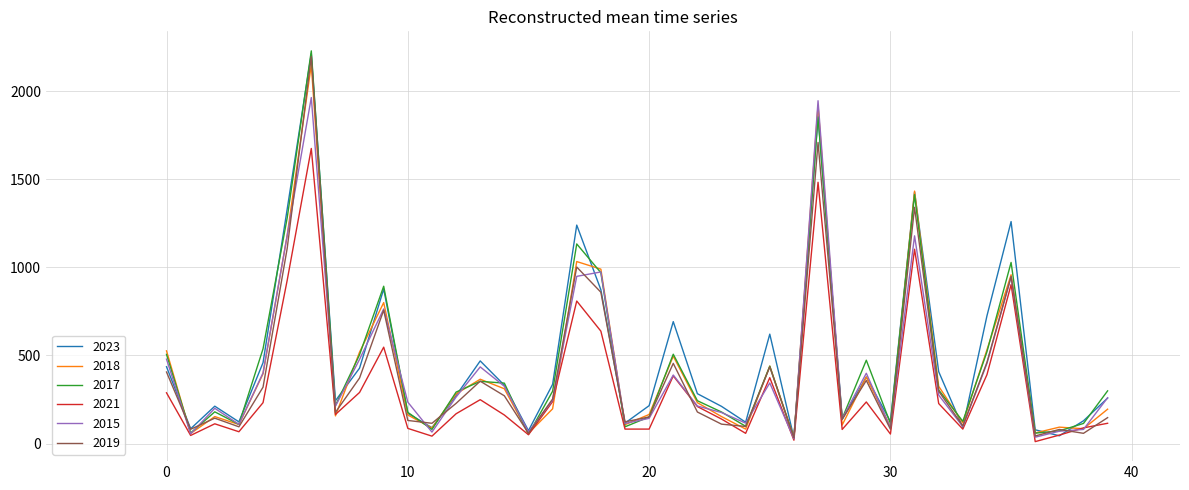

What is the maximum value shown in the chart?

2229